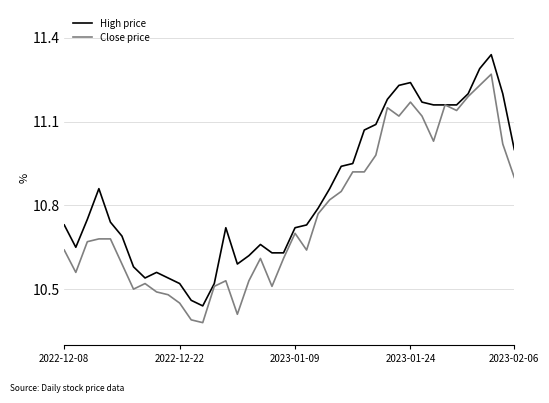

List the series in order of their overall mean, highest first.

High price, Close price